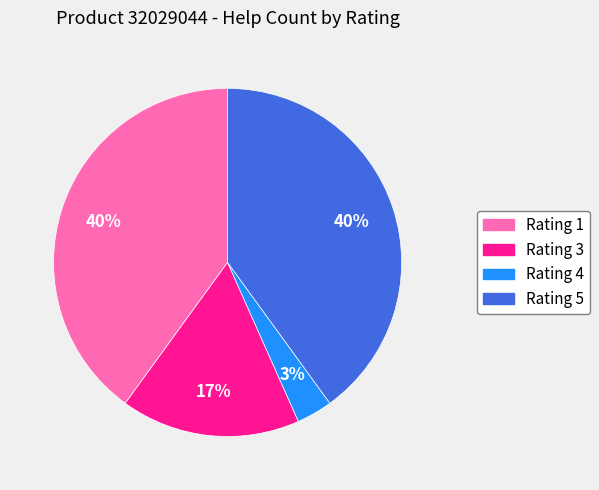

Is there a majority slice in this chart?

No